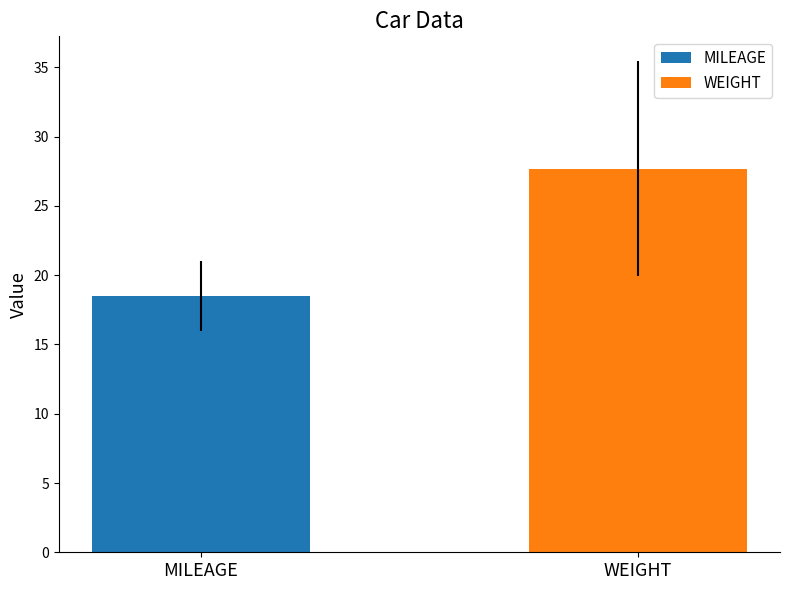

How many bars are there in each group?

2